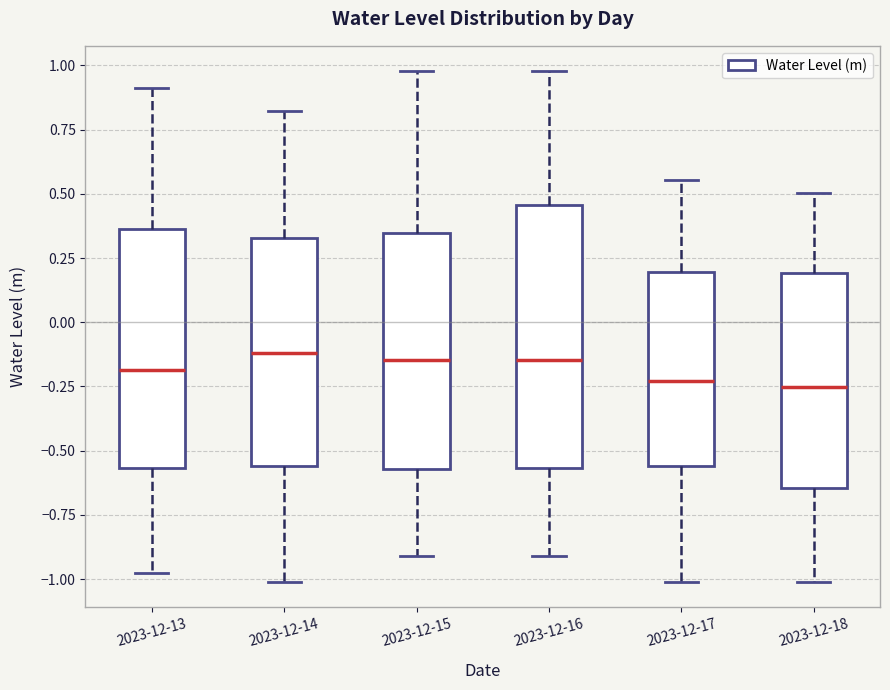

Reading left to right, read every box against the y-axis: the position of its median line, the range the box covers, and the ends of its whiskers. The values are not printed on the chart, so give them approximately, as read against the axis.

2023-12-13: median -0.20, box -0.55 to 0.35, whiskers -1.00 to 0.90
2023-12-14: median -0.10, box -0.55 to 0.35, whiskers -1.00 to 0.80
2023-12-15: median -0.15, box -0.55 to 0.35, whiskers -0.90 to 1.00
2023-12-16: median -0.15, box -0.55 to 0.45, whiskers -0.90 to 1.00
2023-12-17: median -0.25, box -0.55 to 0.20, whiskers -1.00 to 0.55
2023-12-18: median -0.25, box -0.65 to 0.20, whiskers -1.00 to 0.50